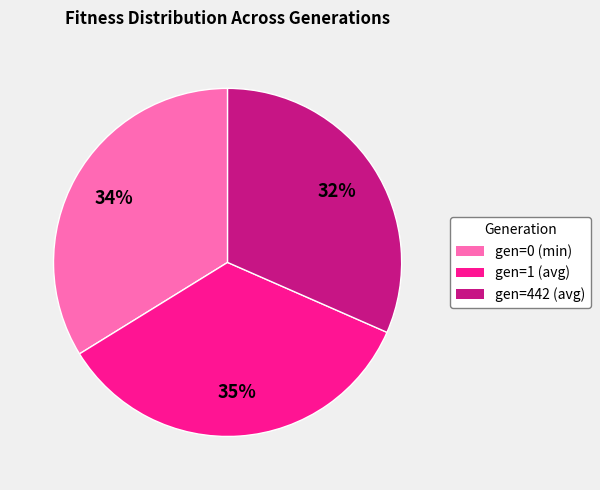

Is there any slice that represents more than half of the pie?

No